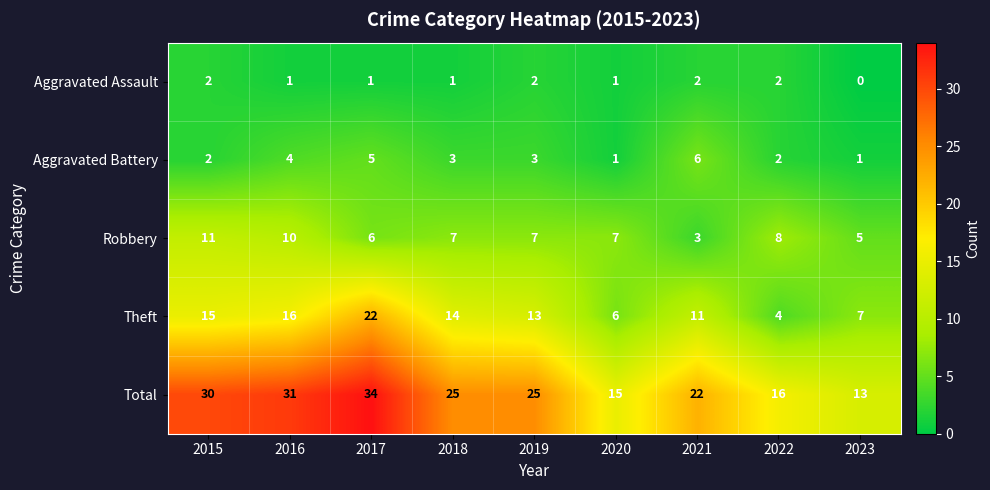

What is the difference between the Robbery values at 2019 and 2015?

4